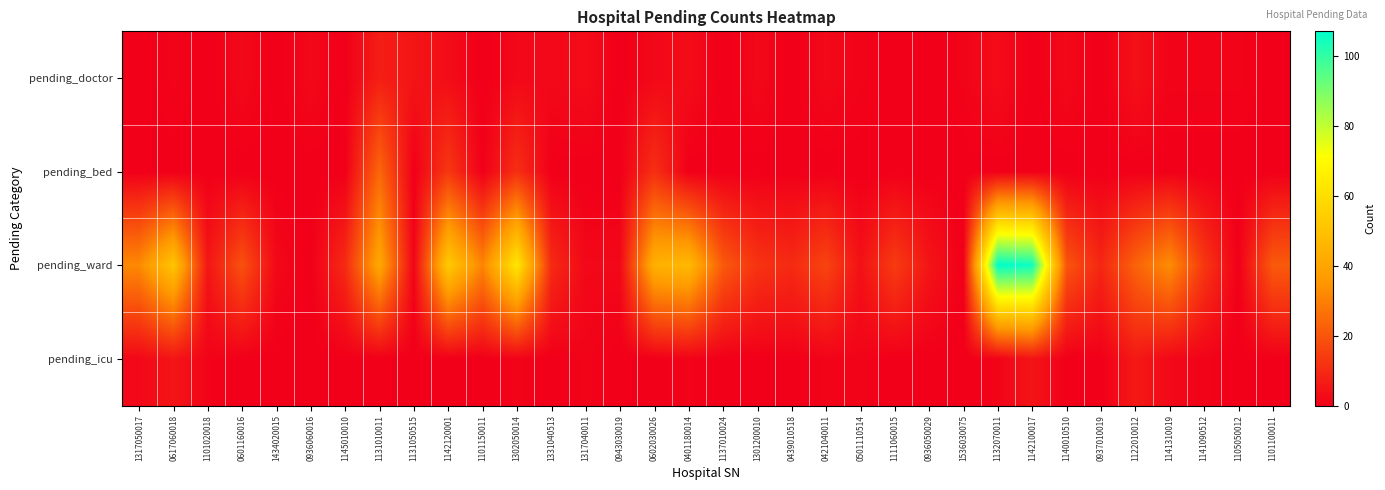

Reading left to right, transcribe all the data shown in this chart.

pending_doctor: 1317050017=0	0617060018=1	1101020018=0	0601160016=2	1434020015=0	0936060016=2	1145010010=0	1131010011=7	1131050515=5	1142120001=3	1101150011=0	1302050014=2	1331040513=2	1317040011=3	0943030019=0	0602030026=2	0401180014=3	1137010024=0	1301200010=2	0439010518=0	0421040011=2	0501110514=1	1111060015=0	0936050029=0	1536030075=1	1132070011=3	1142100017=0	1140010510=2	0937010019=0	1122010012=4	1141310019=1	1141090512=1	1105050012=1	1101100011=0
pending_bed: 1317050017=0	0617060018=0	1101020018=0	0601160016=0	1434020015=0	0936060016=0	1145010010=0	1131010011=24	1131050515=0	1142120001=13	1101150011=0	1302050014=11	1331040513=0	1317040011=0	0943030019=0	0602030026=11	0401180014=0	1137010024=0	1301200010=0	0439010518=0	0421040011=0	0501110514=0	1111060015=0	0936050029=0	1536030075=0	1132070011=0	1142100017=0	1140010510=0	0937010019=0	1122010012=0	1141310019=0	1141090512=0	1105050012=0	1101100011=0
pending_ward: 1317050017=32	0617060018=51	1101020018=5	0601160016=19	1434020015=2	0936060016=0	1145010010=10	1131010011=41	1131050515=1	1142120001=53	1101150011=31	1302050014=63	1331040513=10	1317040011=2	0943030019=2	0602030026=44	0401180014=47	1137010024=21	1301200010=12	0439010518=10	0421040011=16	0501110514=4	1111060015=14	0936050029=5	1536030075=0	1132070011=107	1142100017=105	1140010510=20	0937010019=9	1122010012=23	1141310019=33	1141090512=13	1105050012=0	1101100011=21
pending_icu: 1317050017=2	0617060018=5	1101020018=1	0601160016=0	1434020015=0	0936060016=0	1145010010=0	1131010011=0	1131050515=0	1142120001=0	1101150011=0	1302050014=1	1331040513=0	1317040011=1	0943030019=0	0602030026=0	0401180014=1	1137010024=0	1301200010=0	0439010518=0	0421040011=1	0501110514=1	1111060015=0	0936050029=0	1536030075=0	1132070011=1	1142100017=5	1140010510=0	0937010019=0	1122010012=6	1141310019=2	1141090512=1	1105050012=0	1101100011=0